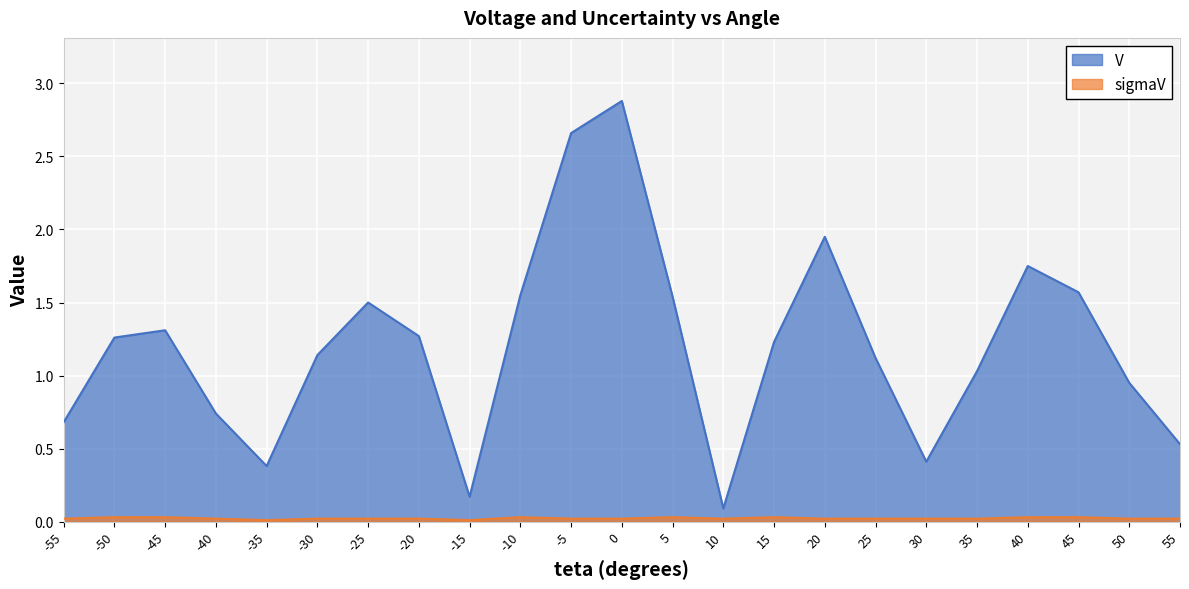

Rank the series by their average value, from highest to lowest.

V, sigmaV